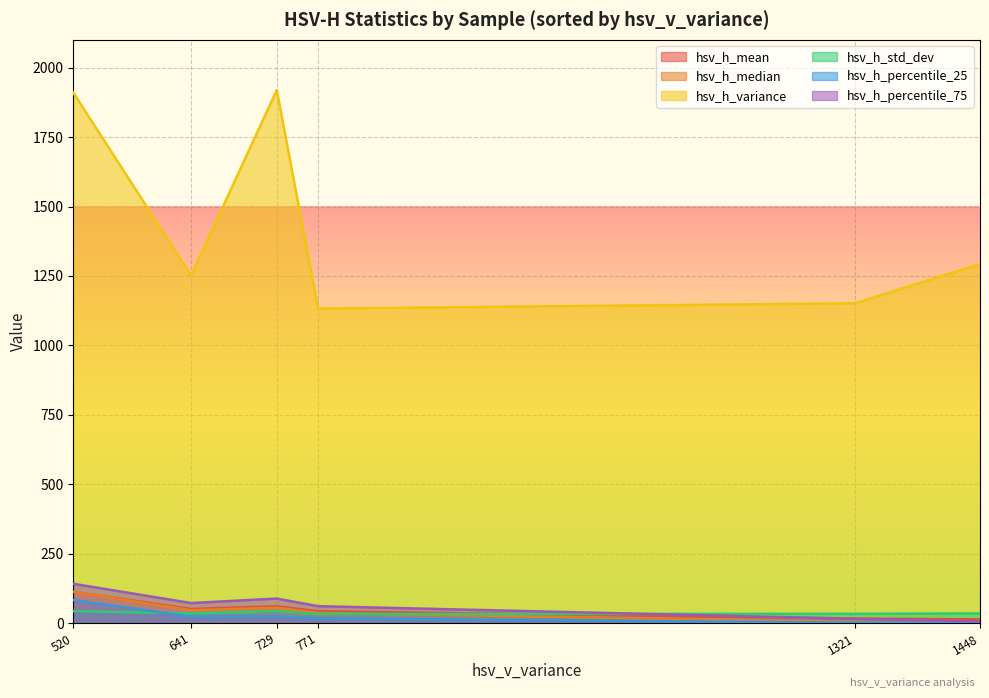

Reading left to right, extract all data points from this chart.

hsv_h_mean: D6=14.0	D5=17.1	D4=43.2	D3=61.0	D2=51.4	D1=112.7
hsv_h_median: D6=3.0	D5=5.2	D4=37.2	D3=56.0	D2=47.0	D1=113.2
hsv_h_variance: D6=1293.3	D5=1151.8	D4=1132.9	D3=1919.3	D2=1251.4	D1=1910.0
hsv_h_std_dev: D6=35.6	D5=33.9	D4=33.5	D3=43.8	D2=35.3	D1=43.7
hsv_h_percentile_25: D6=1.8	D5=2.2	D4=17.4	D3=25.4	D2=23.8	D1=83.6
hsv_h_percentile_75: D6=6.8	D5=16.0	D4=61.6	D3=89.0	D2=72.8	D1=142.2